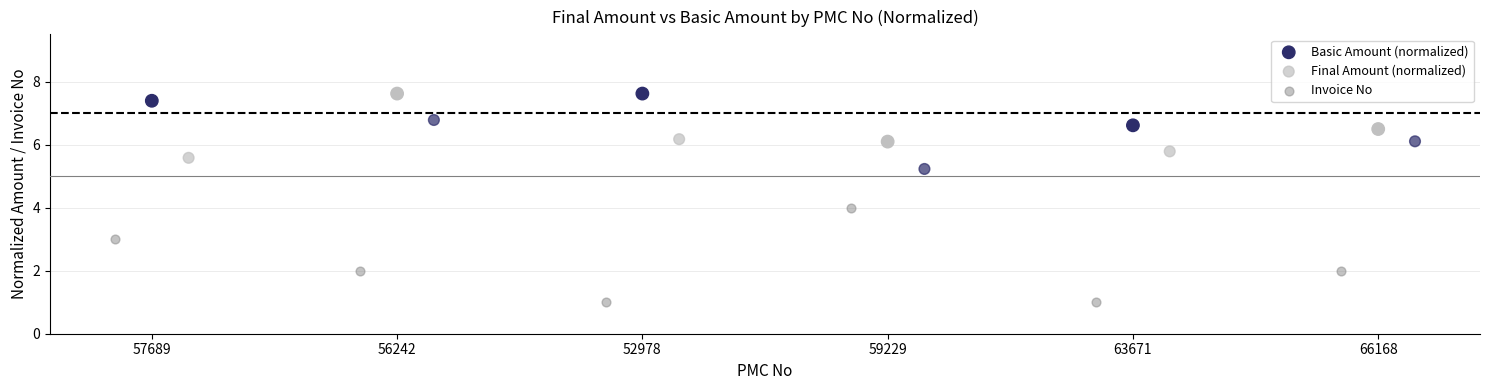

Which series reaches the minimum Y coordinate?

Invoice No